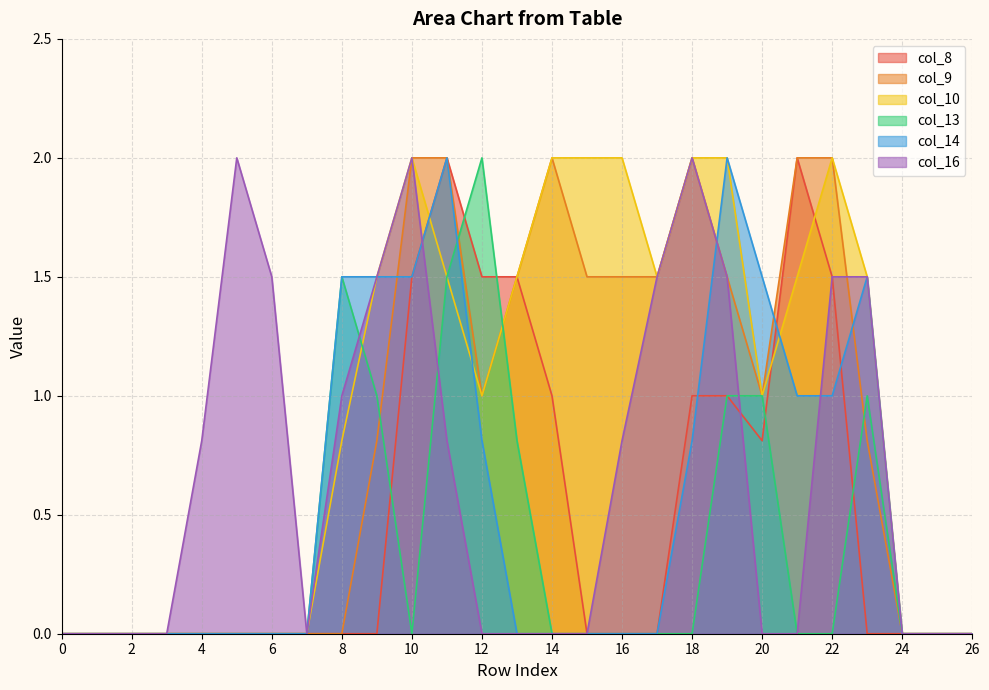

How many interior local peaks does the col_16 series have?

3